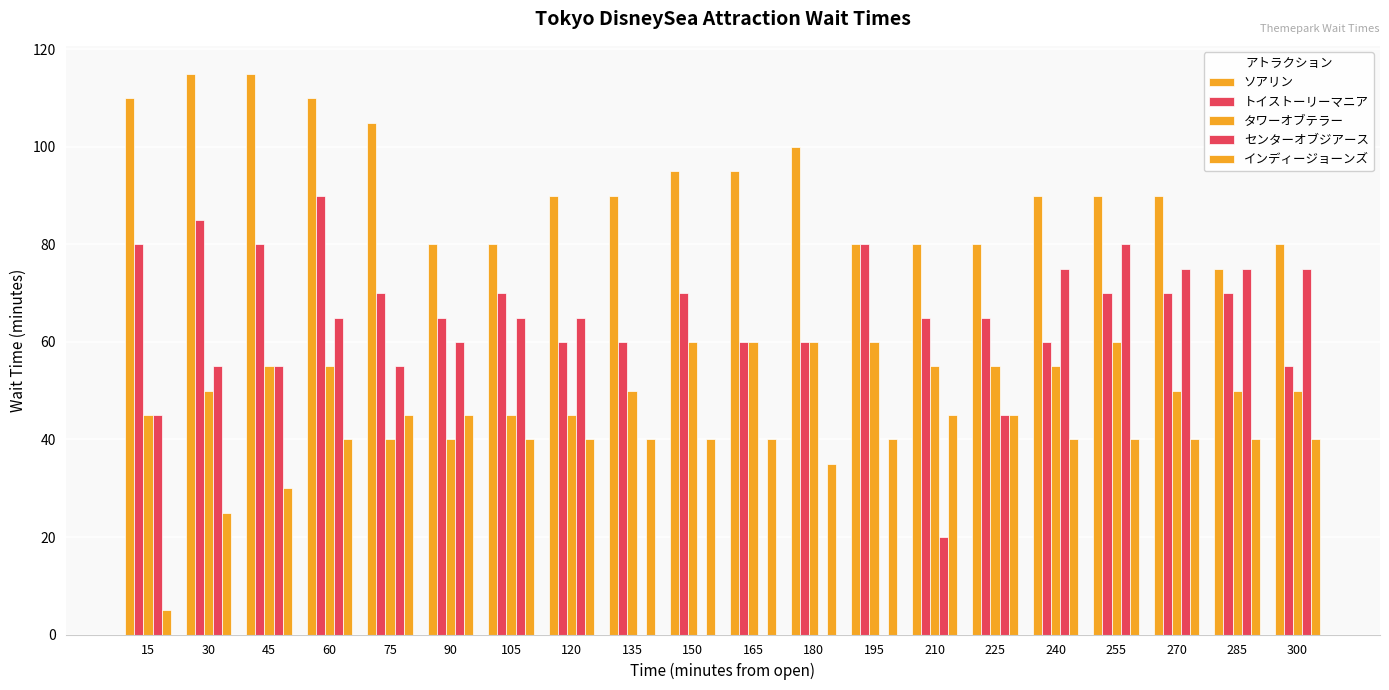

Which has a higher value, 165 or 180?

180